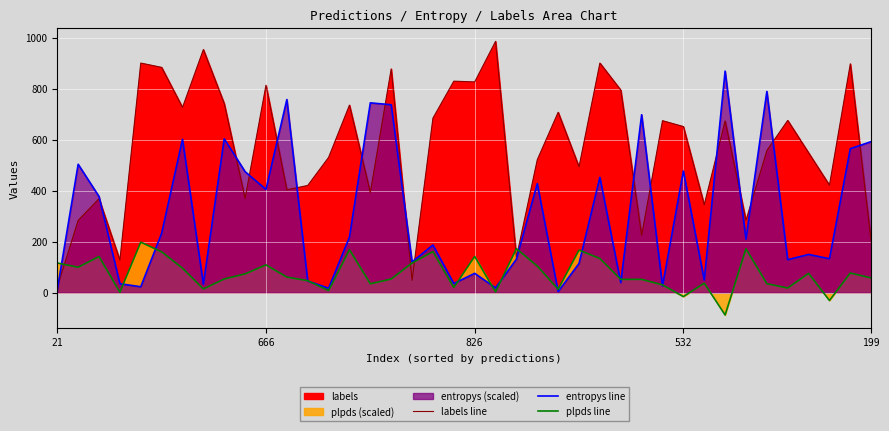

The value of entropys line at 199 is 592.0. True or false?

True